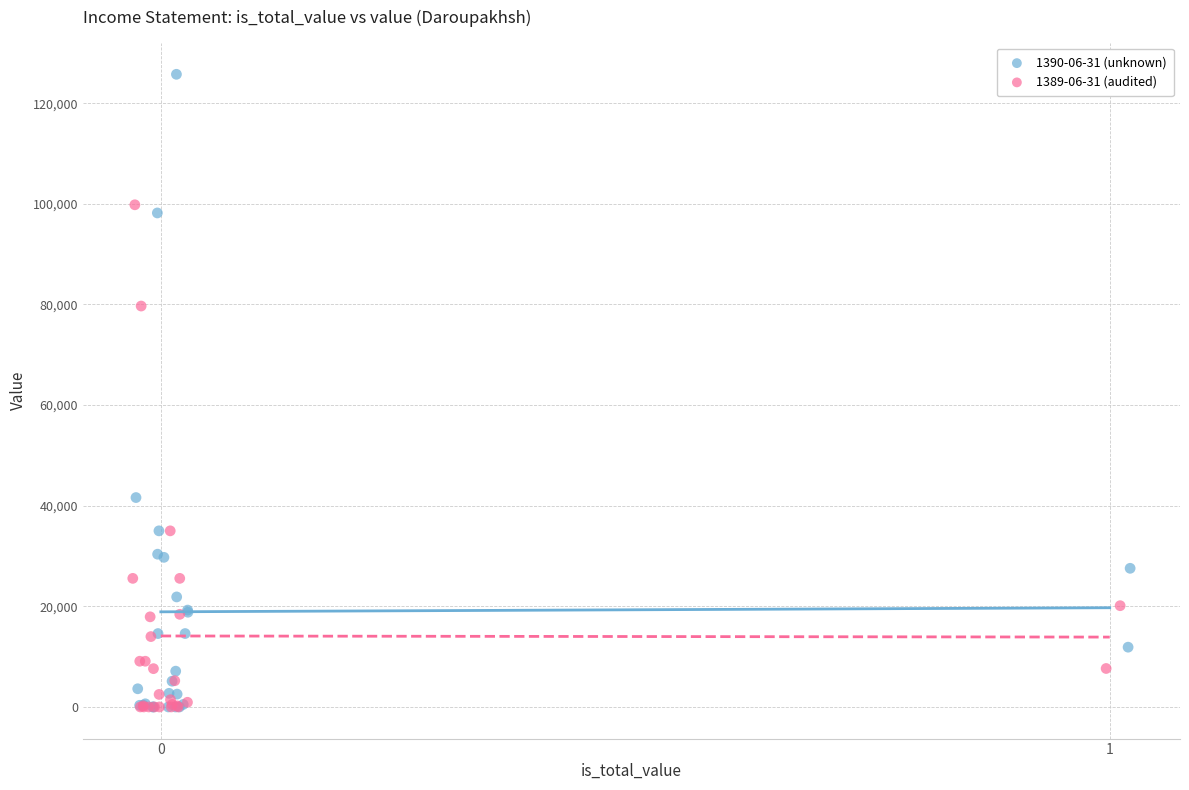

Which series has the widest spread of Y values?

1390-06-31 (unknown)